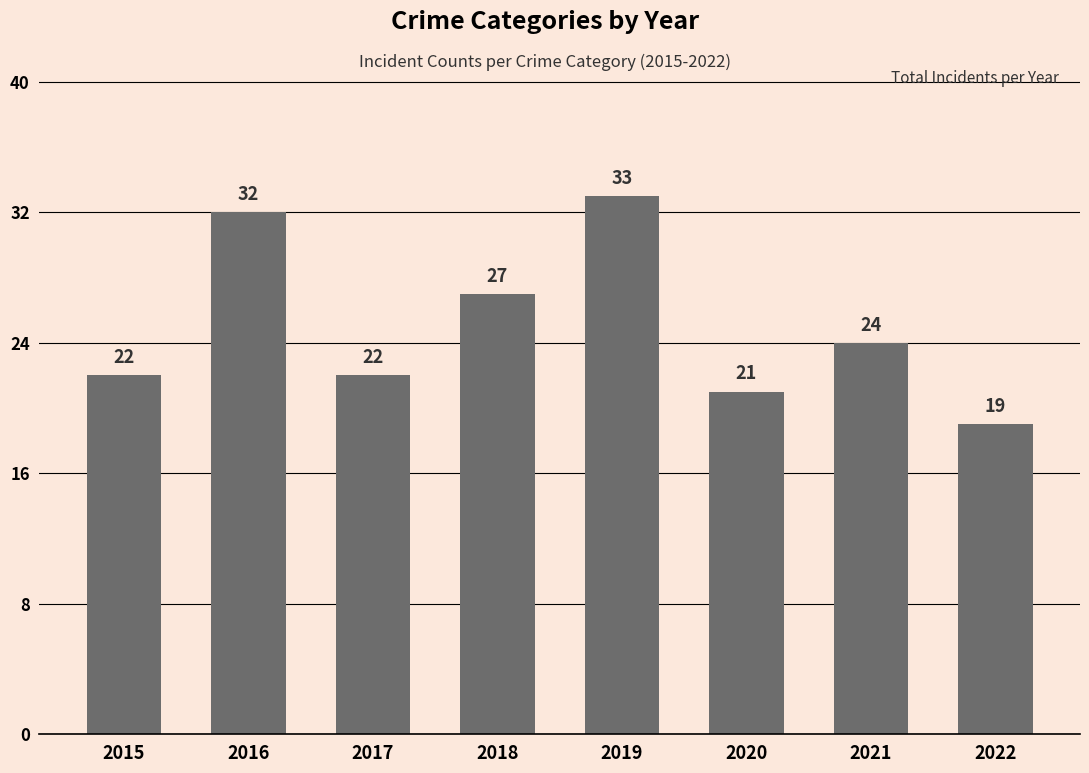

True or false: the data shows 35 at 2015.

False